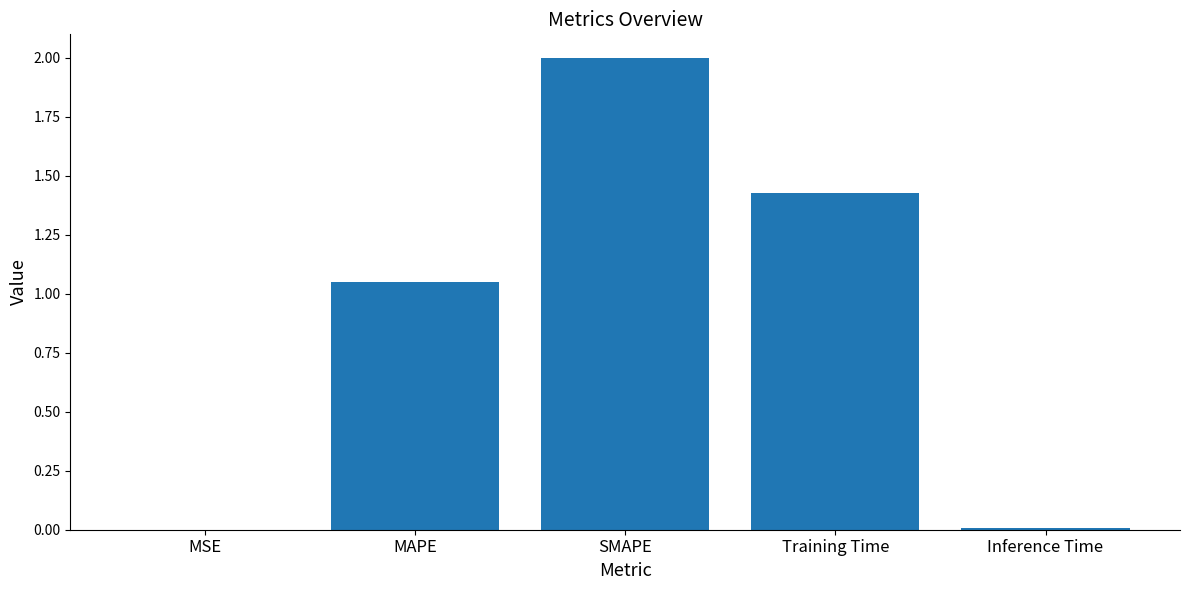

Between MAPE and Inference Time, which is larger?

MAPE